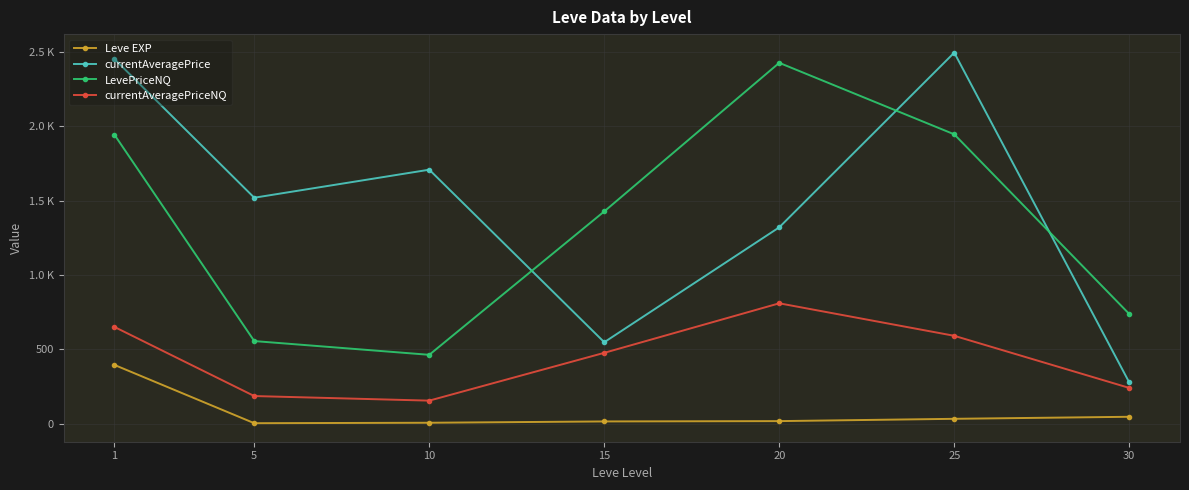

Is this an area chart (filled region under the line)?

No